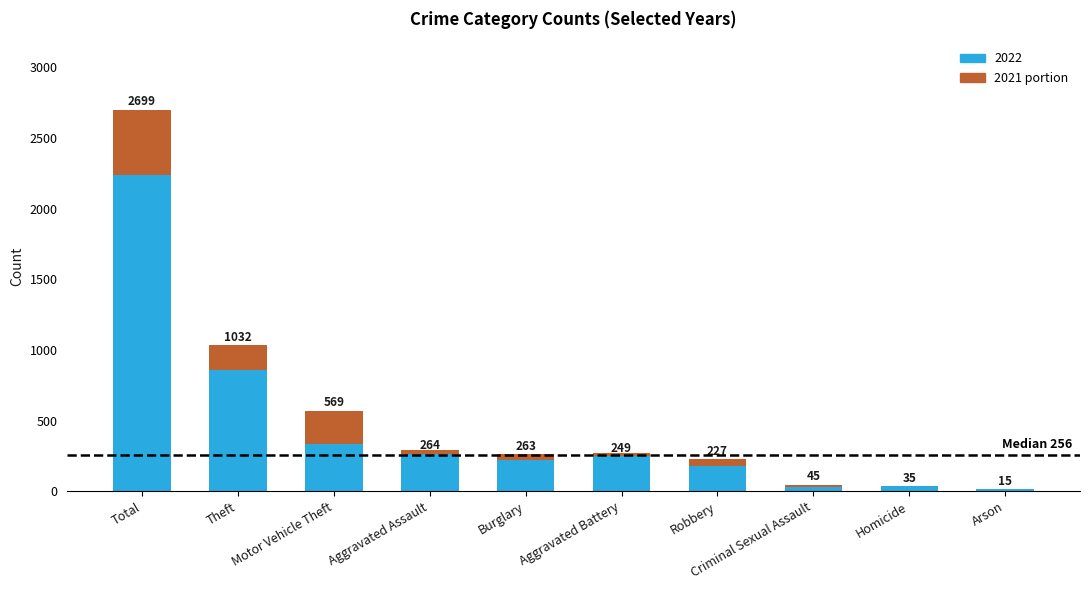

List the series in order of their overall mean, highest first.

2022, 2021